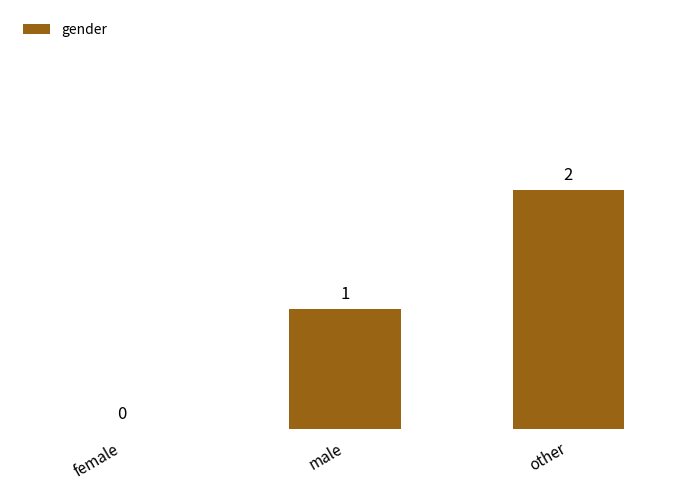

What is the sum of all values?

3